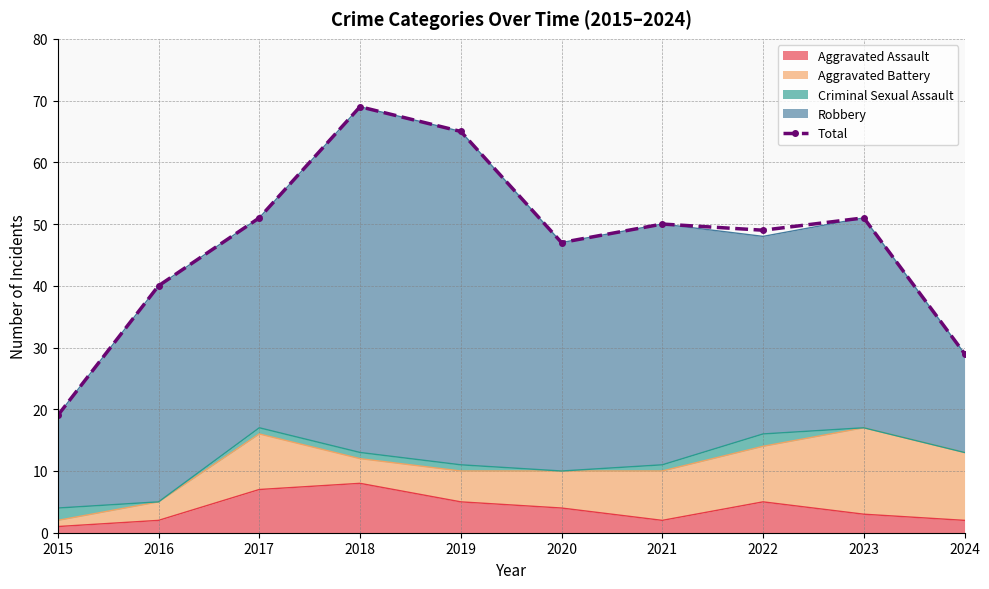

What is the change in value from 2018 to 2020?

-22